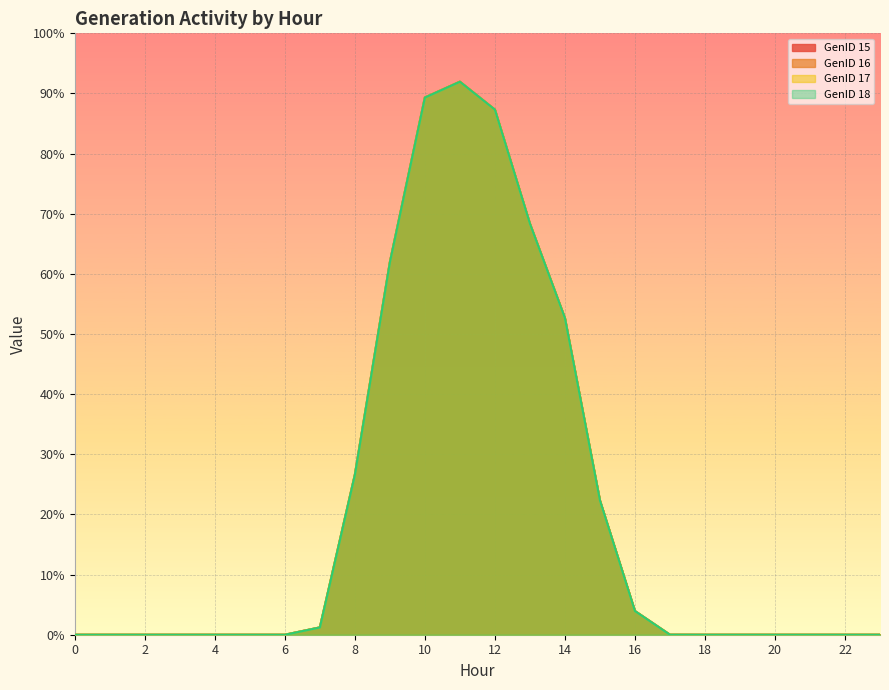

What value does the GenID 17 series have at 13?

68.4